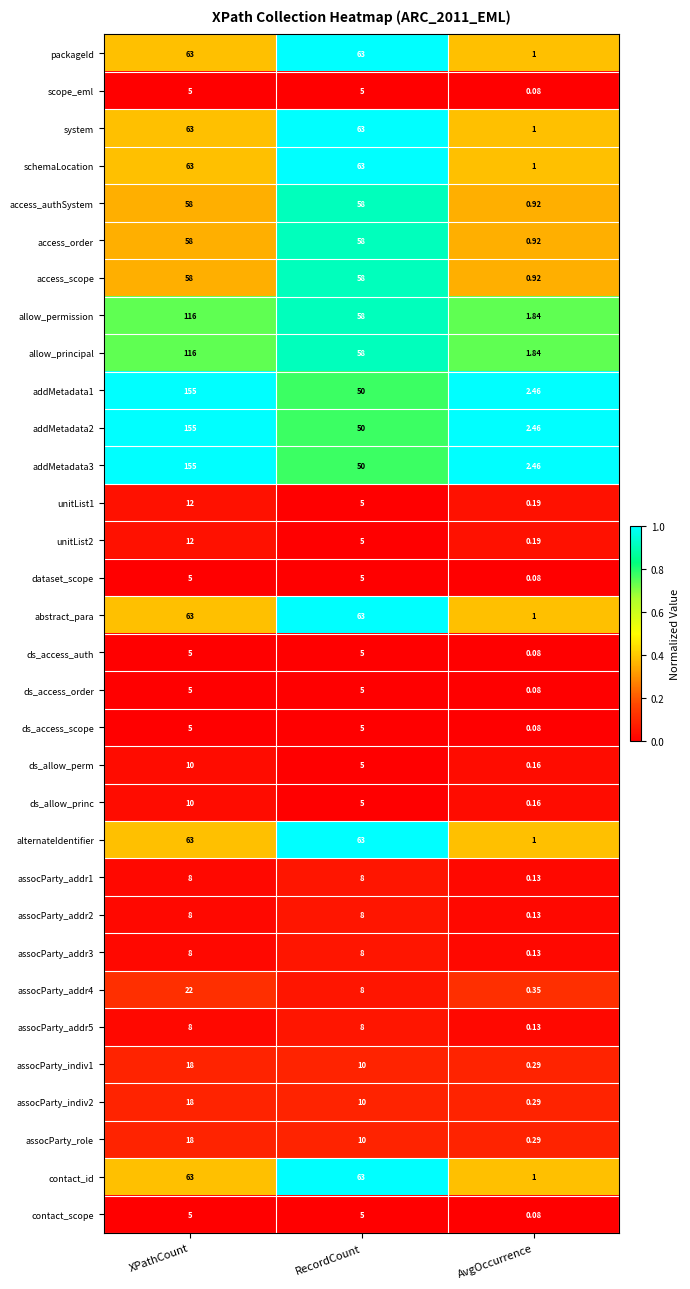

Which label corresponds to the smallest value in the chart?

AvgOccurrence